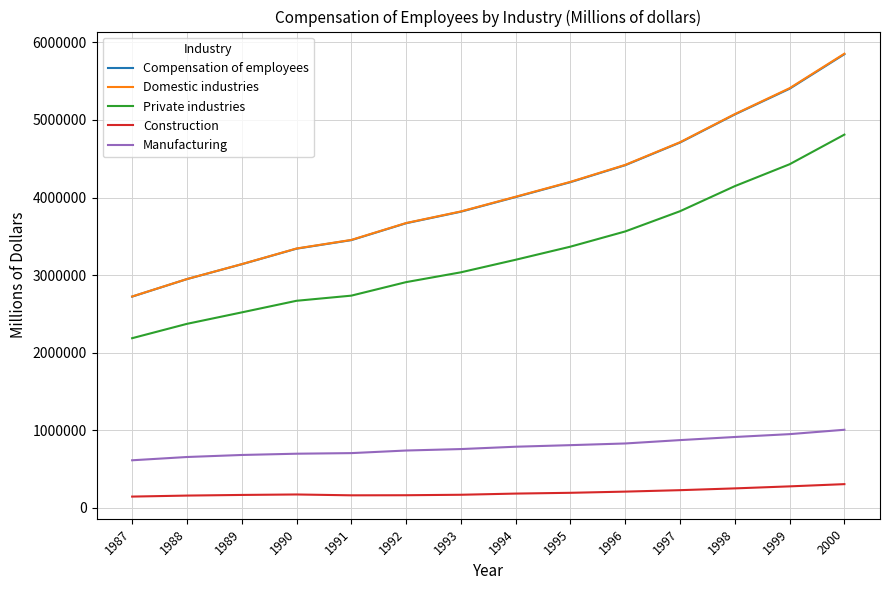

What is the total value across all series at 1990?

10219354